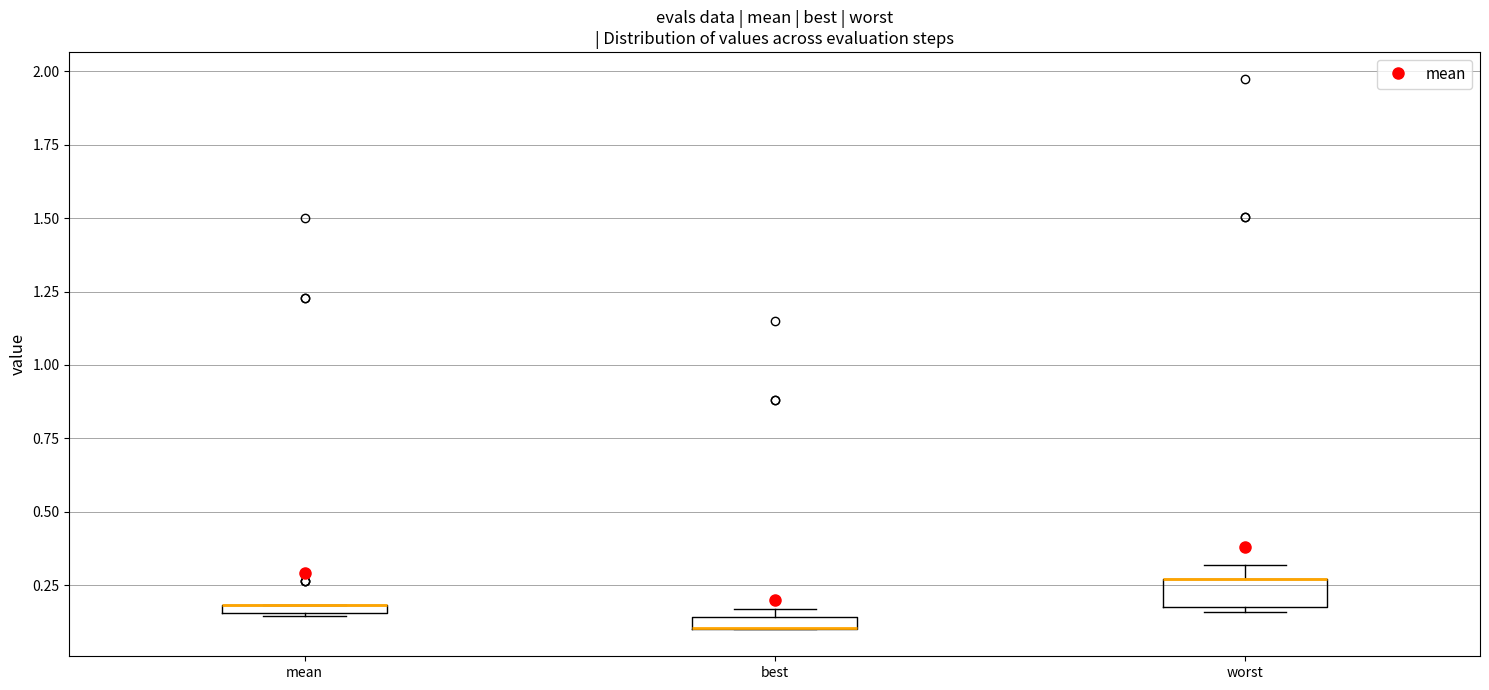

Where is the lower edge of the box for best on the y-axis? The values are not printed on the chart, so give them approximately, as read against the axis.

0.10